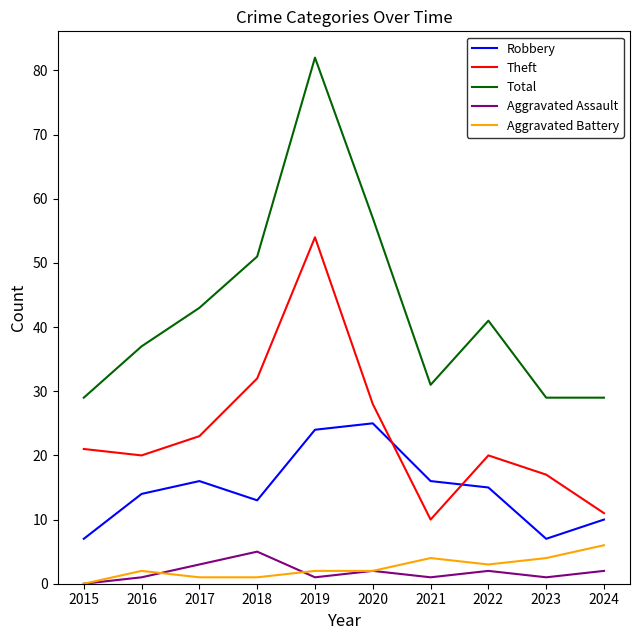

True or false: Theft and Total intersect in this chart.

False